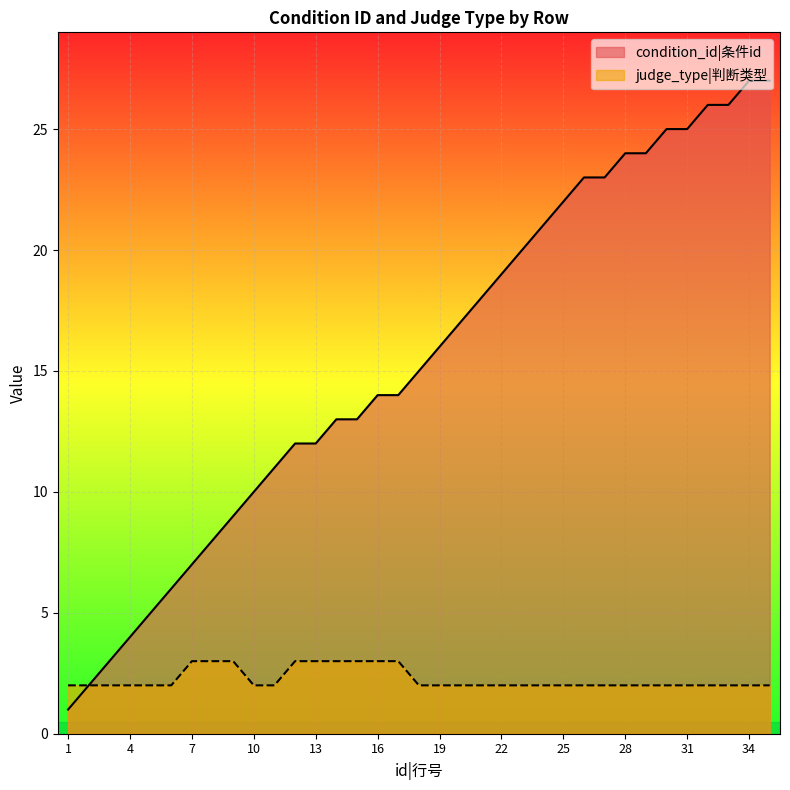

What value does the condition_id series have at 1?

1